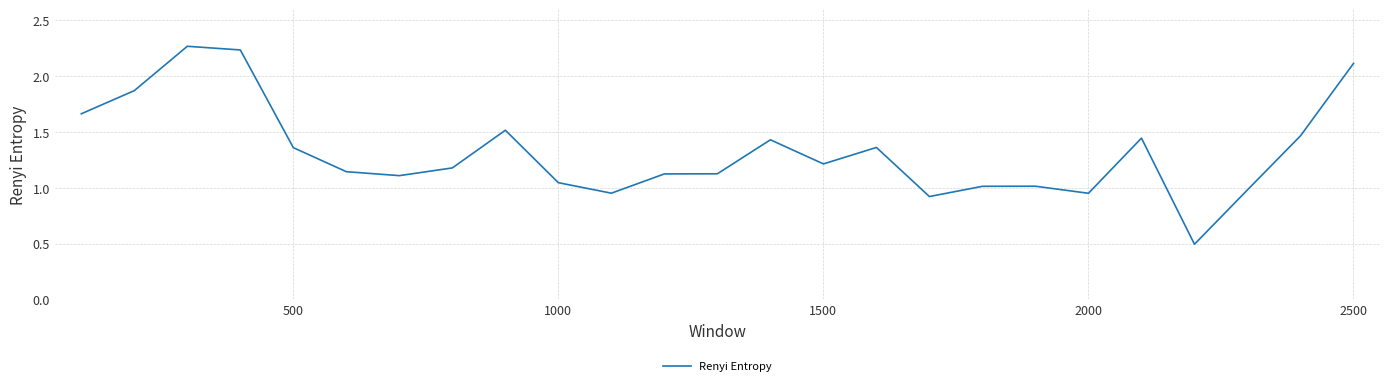

What is the difference between the maximum and minimum values?

1.8